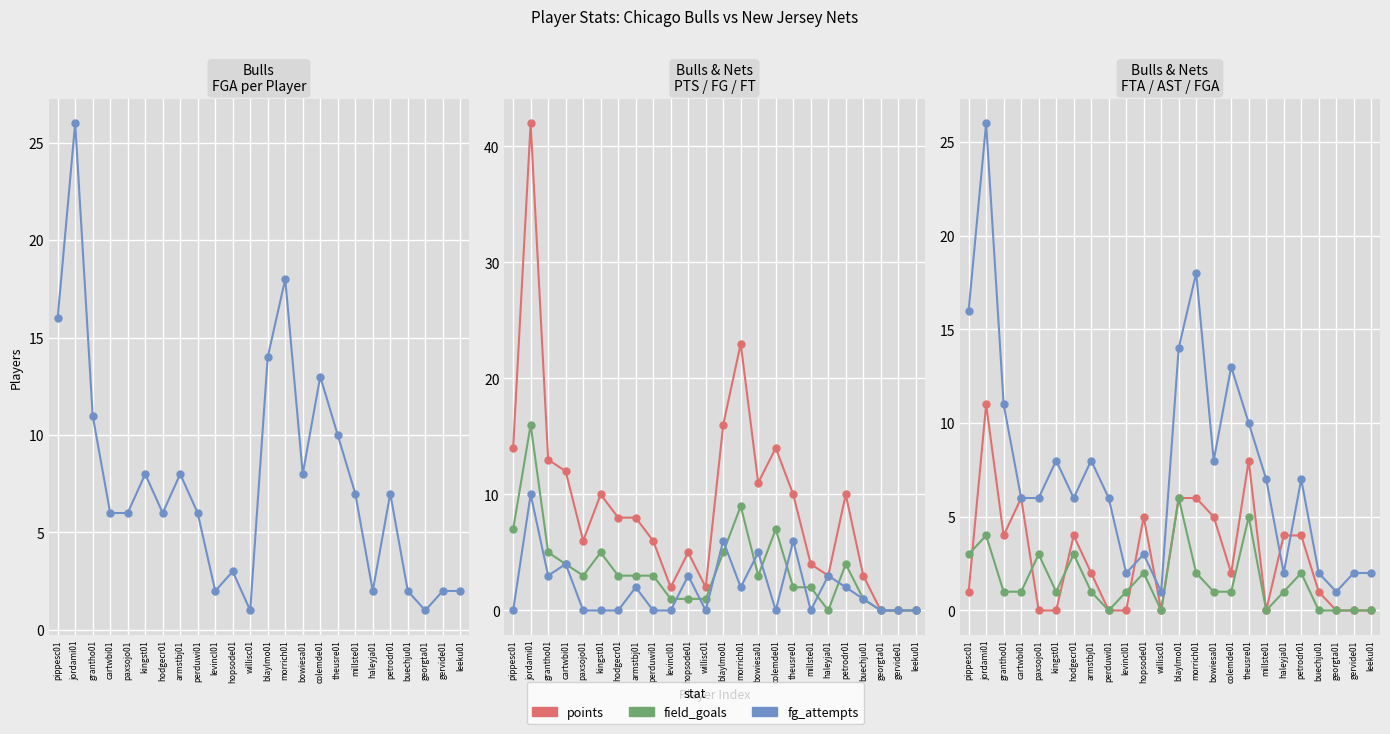

How many data points in FT are less than 1?

12